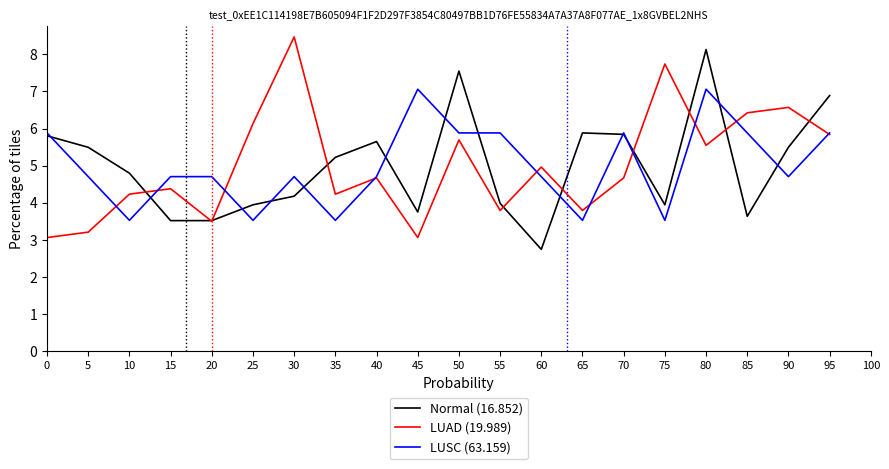

At 80, list the series in order from largest to smallest.

Normal (16.852), LUSC (63.159), LUAD (19.989)